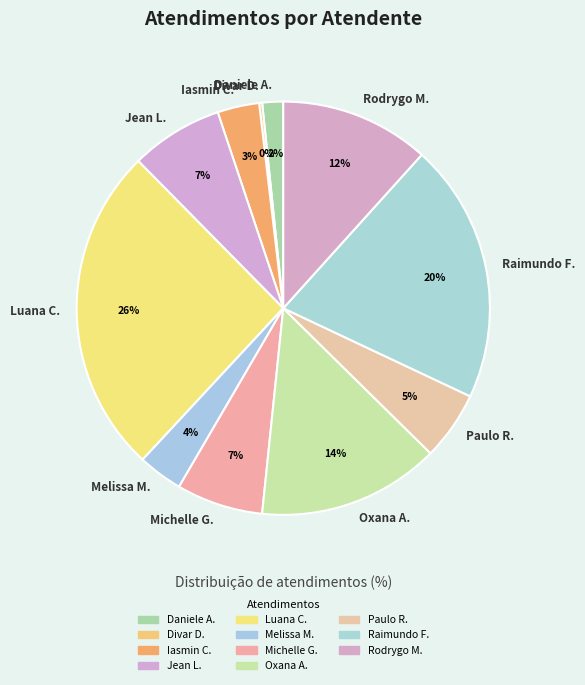

Is there a majority slice in this chart?

No